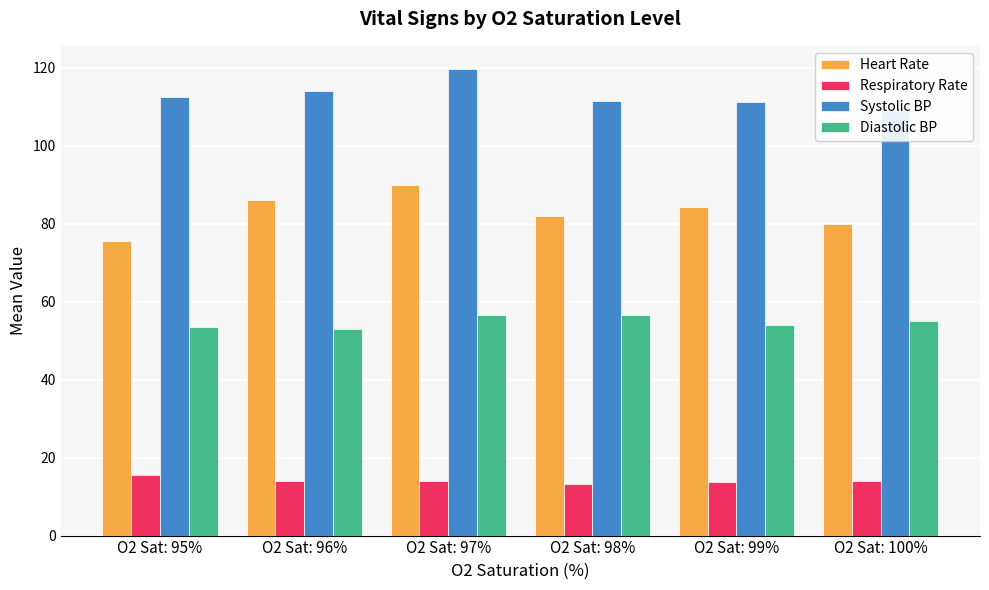

Which series has the widest spread of values?

Heart Rate